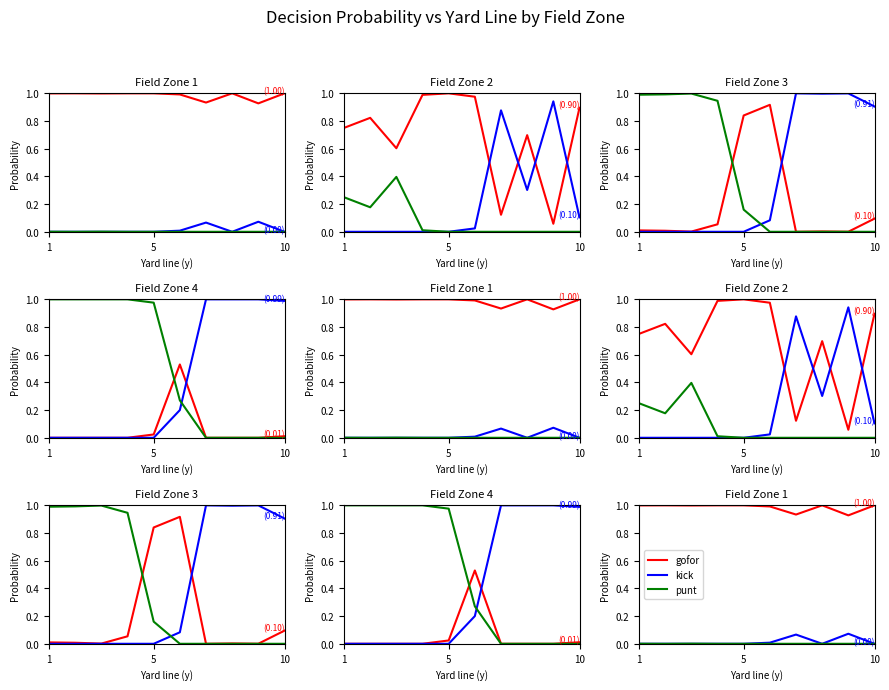

How many punt values are between 0 and 1?

10